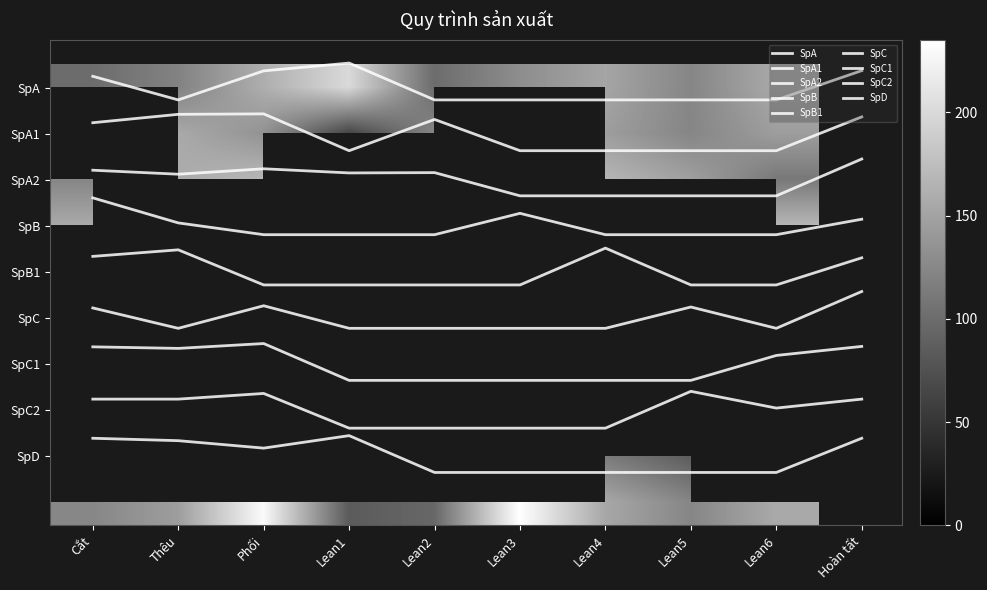

Where is SpA nearest to the value 0?

Cắt